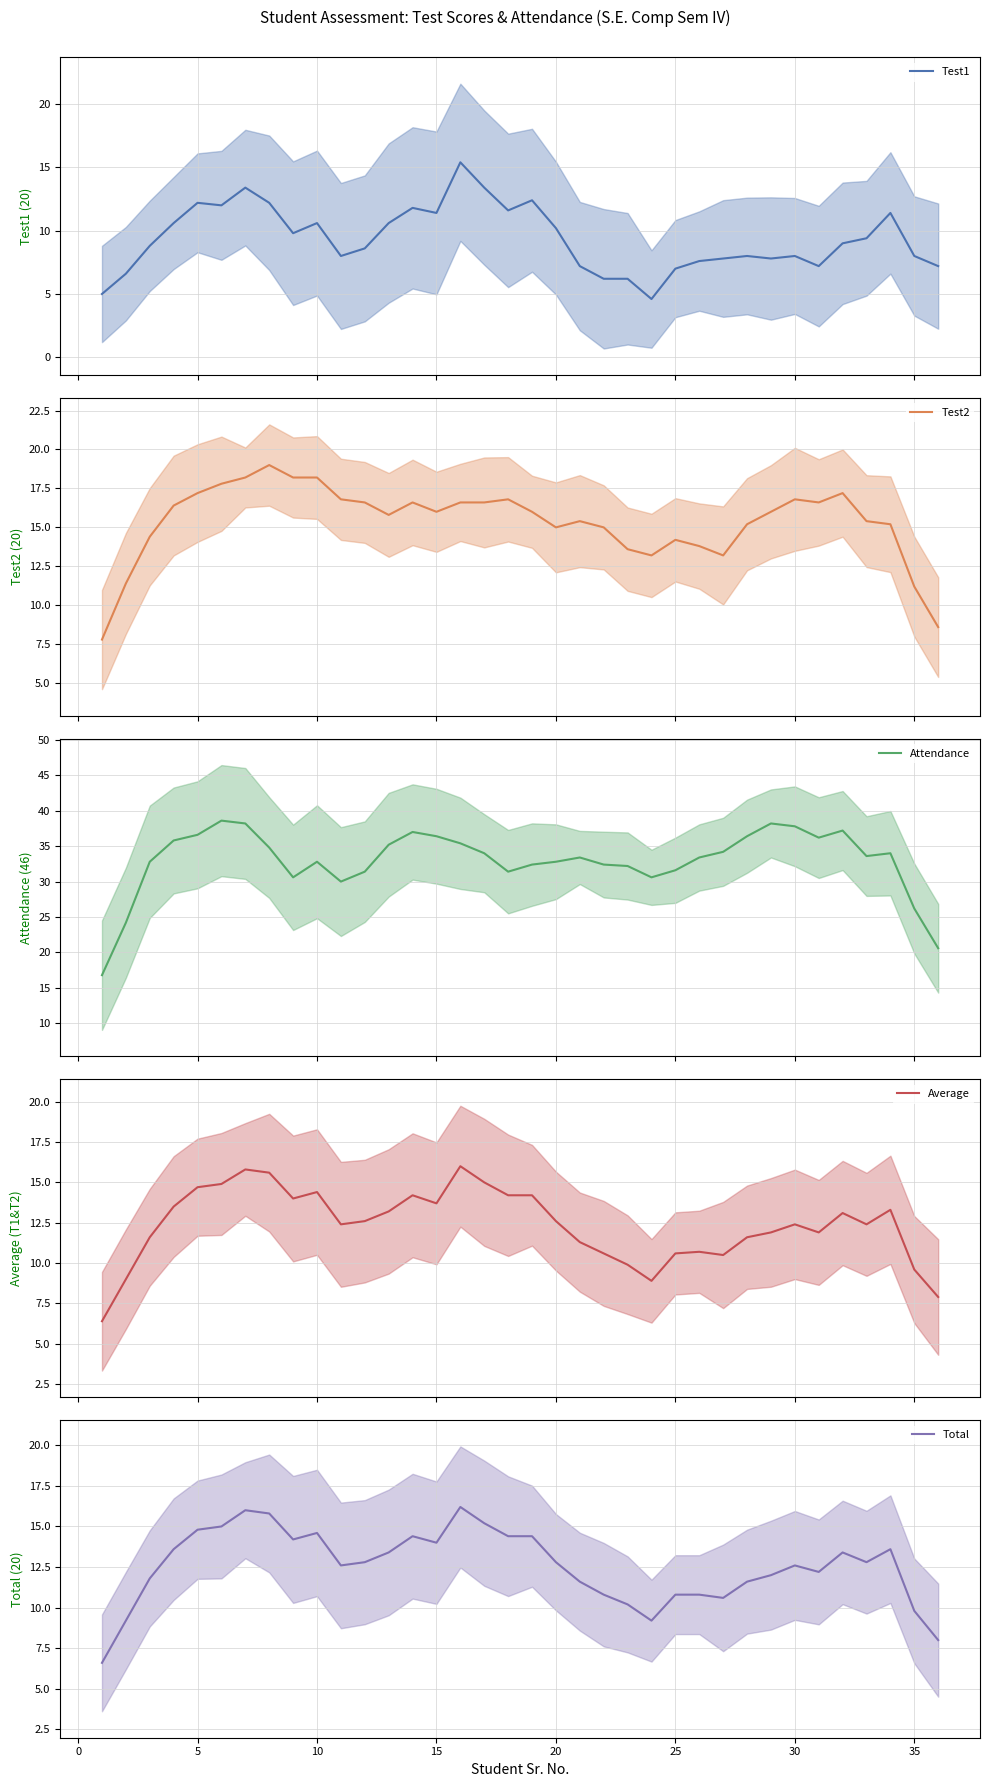

Is it true that Total equals 23.0 at 20?

False